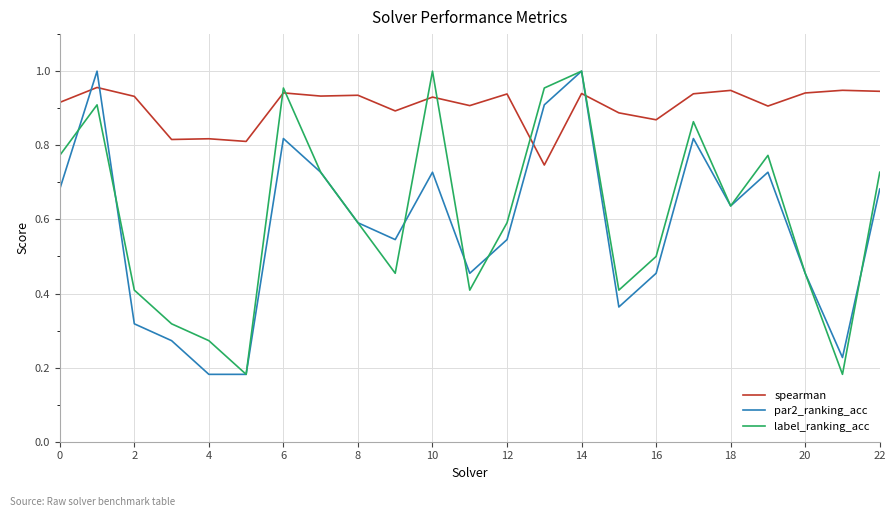

Which series has the largest total across all categories?

spearman